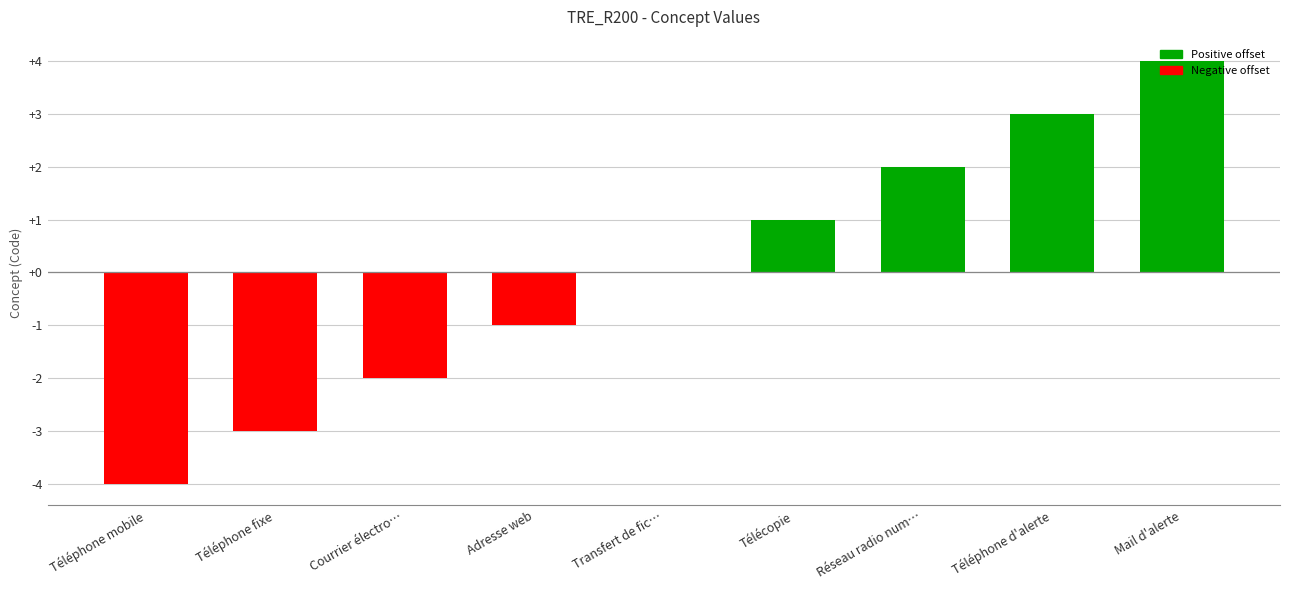

What is the sum of the values at Téléphone d'alerte and Transfert de fic…?

3